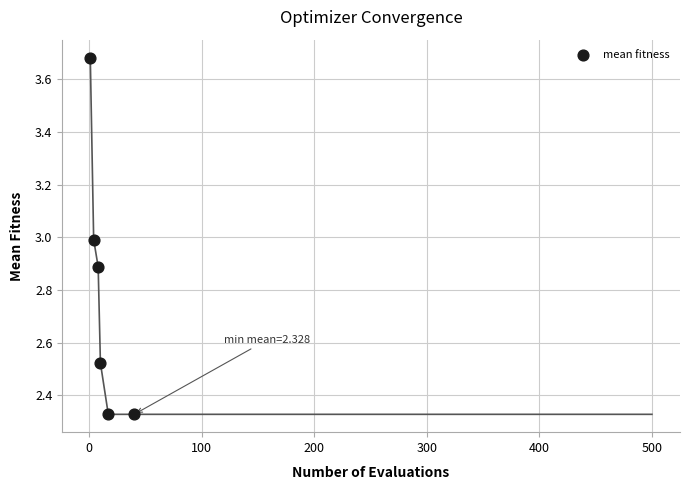

What is the range of Y values (max minus min)?

1.4